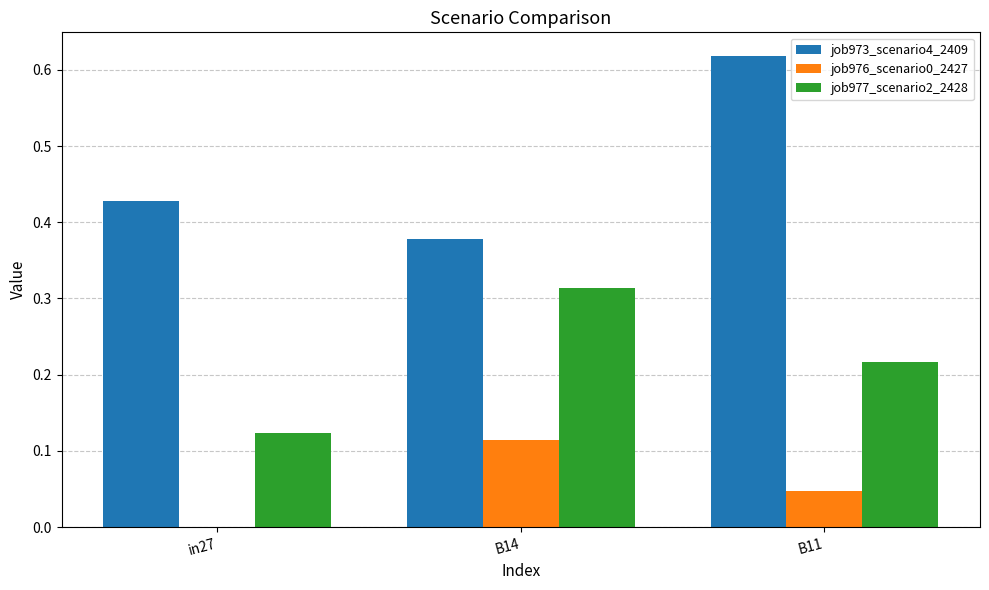

What is the sum of the job973_scenario4_2409 values at B11 and in27?

1.0